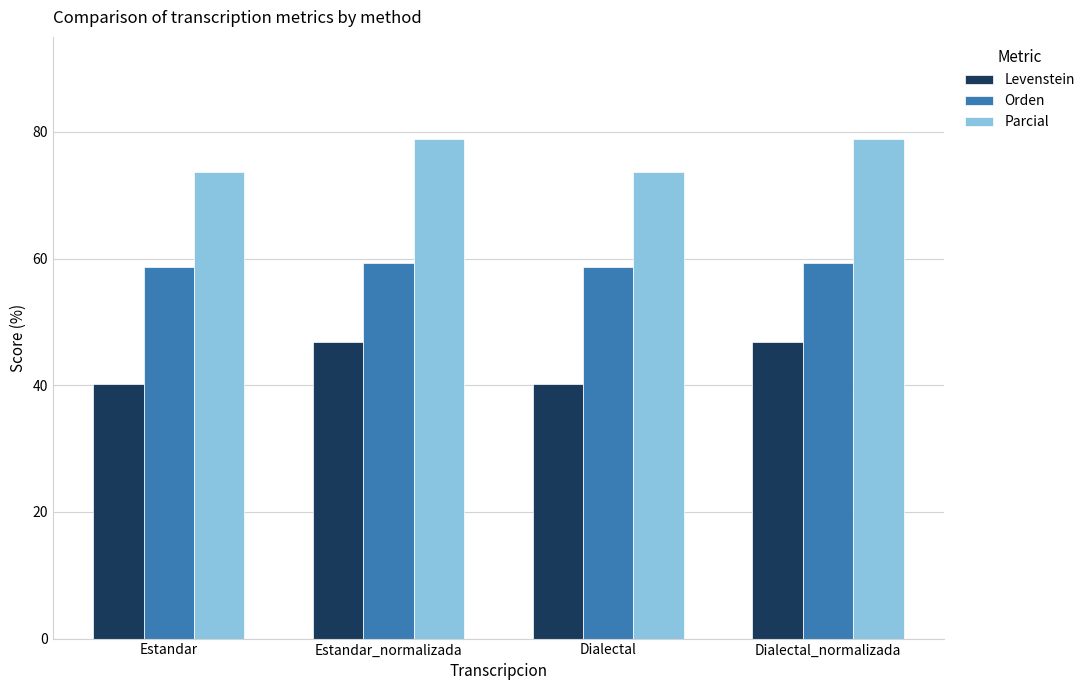

What is the average value of the Levenstein series?

43.5